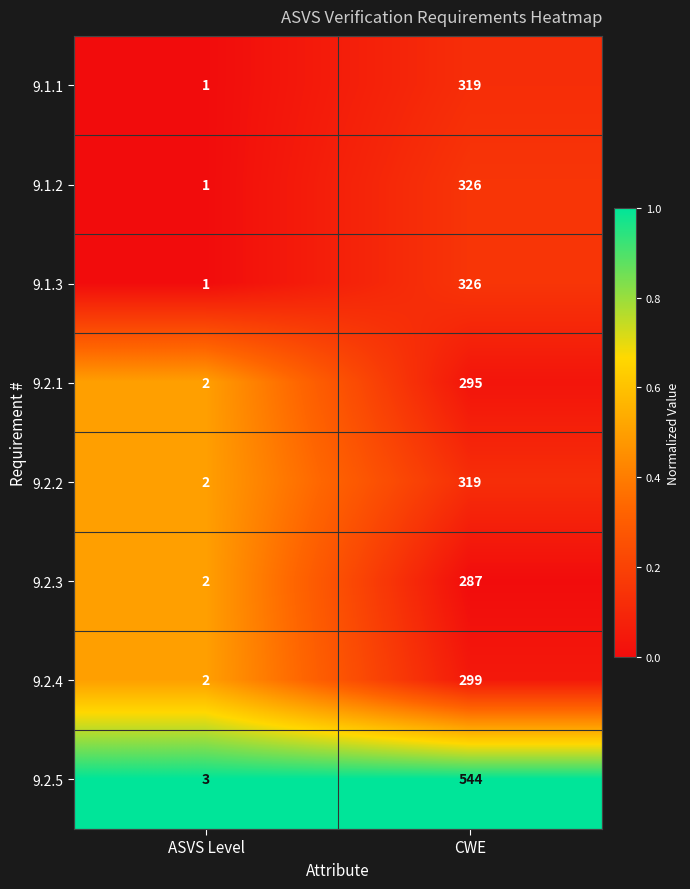

Count the number of categories in the chart.

2